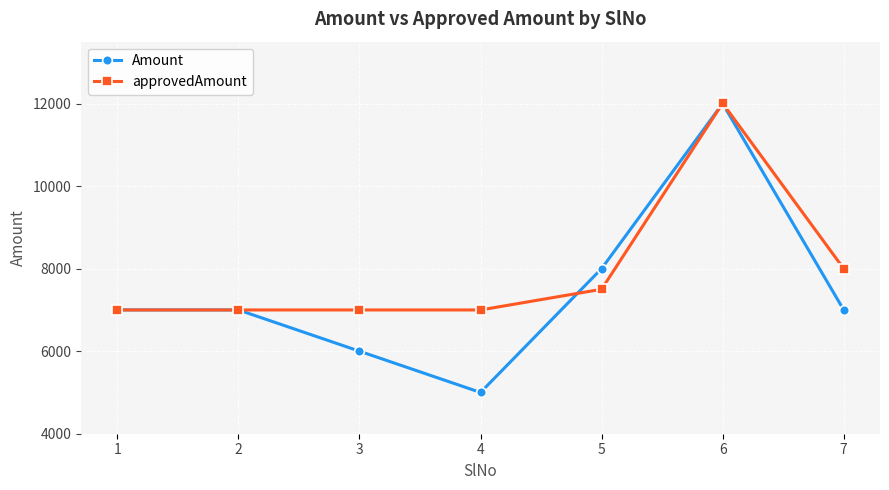

Count the number of categories in the chart.

7